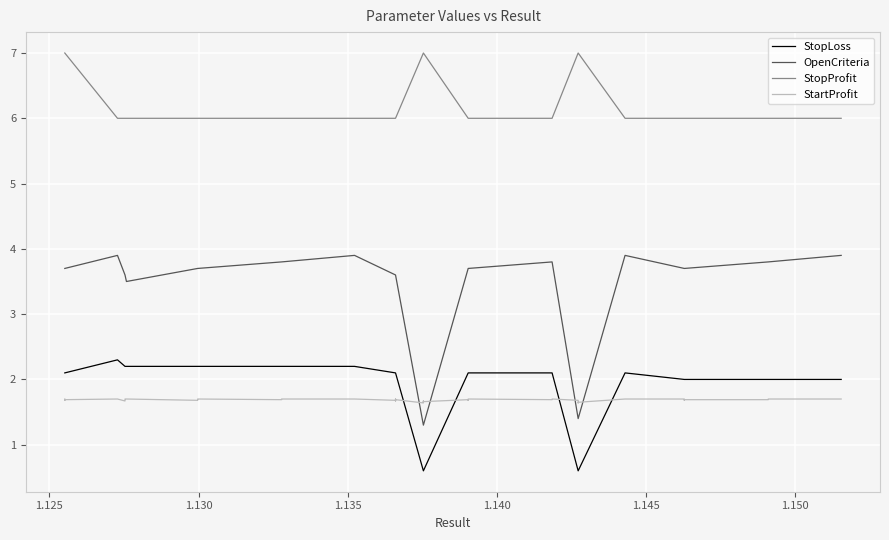

True or false: StartProfit and StopProfit intersect in this chart.

False